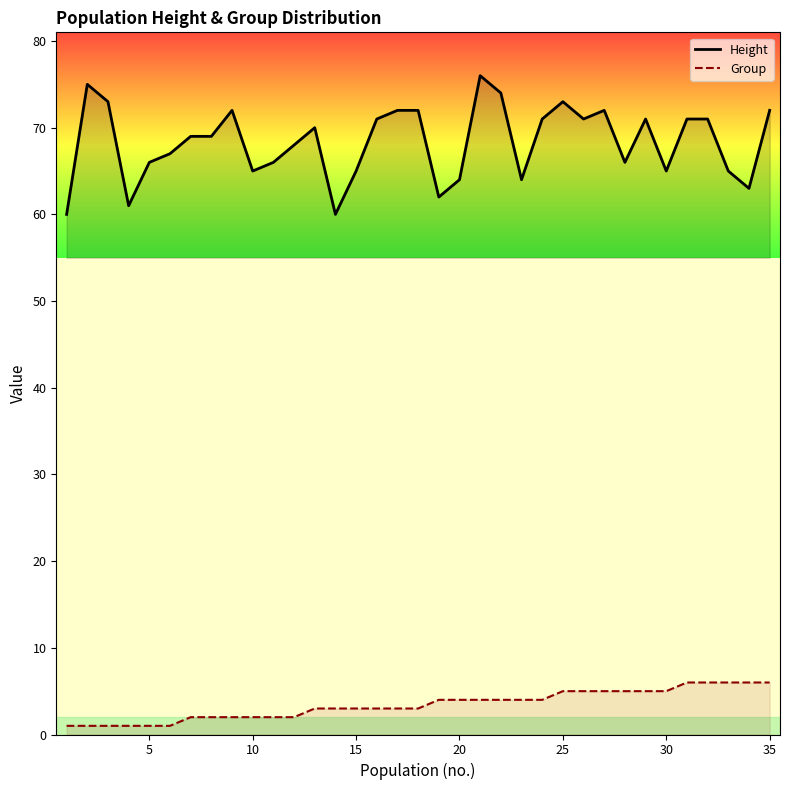

What is the value of the Height point at the 2nd from the left?

75